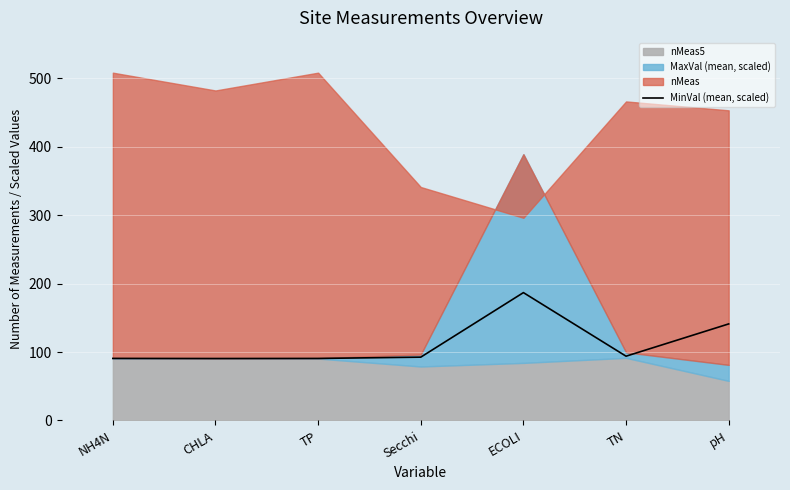

True or false: MinVal (mean, scaled) has a value of 93.9 at TN.

True